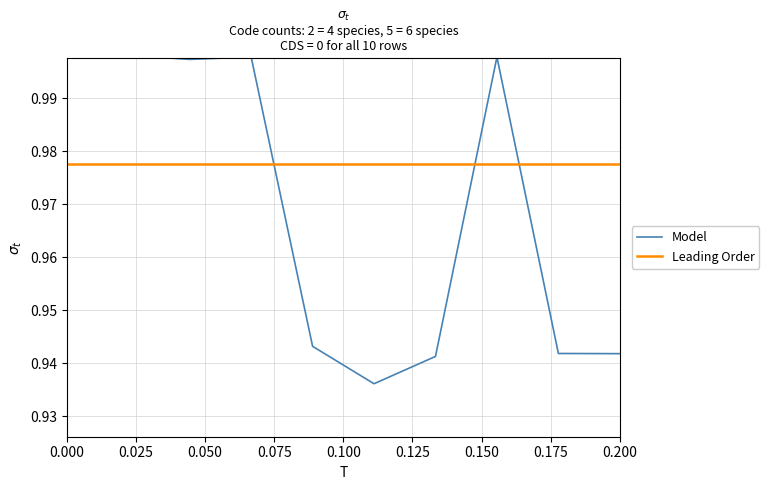

At how many categories does at least one series exceed 0?

10